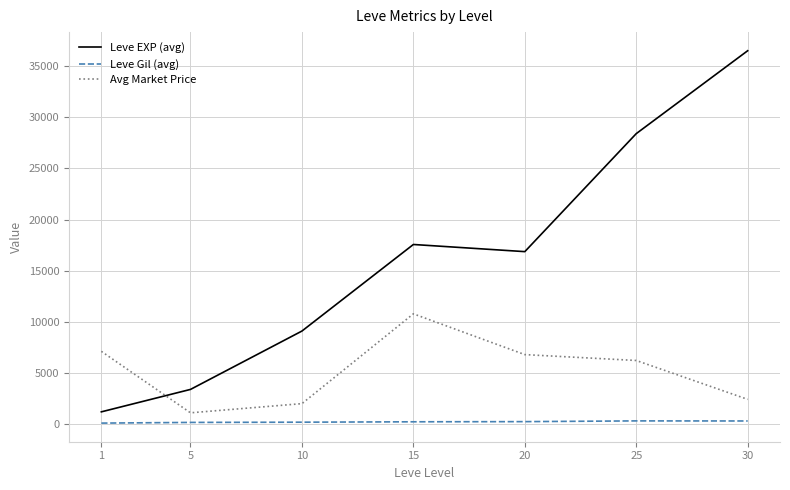

How many lines are shown in the chart?

3